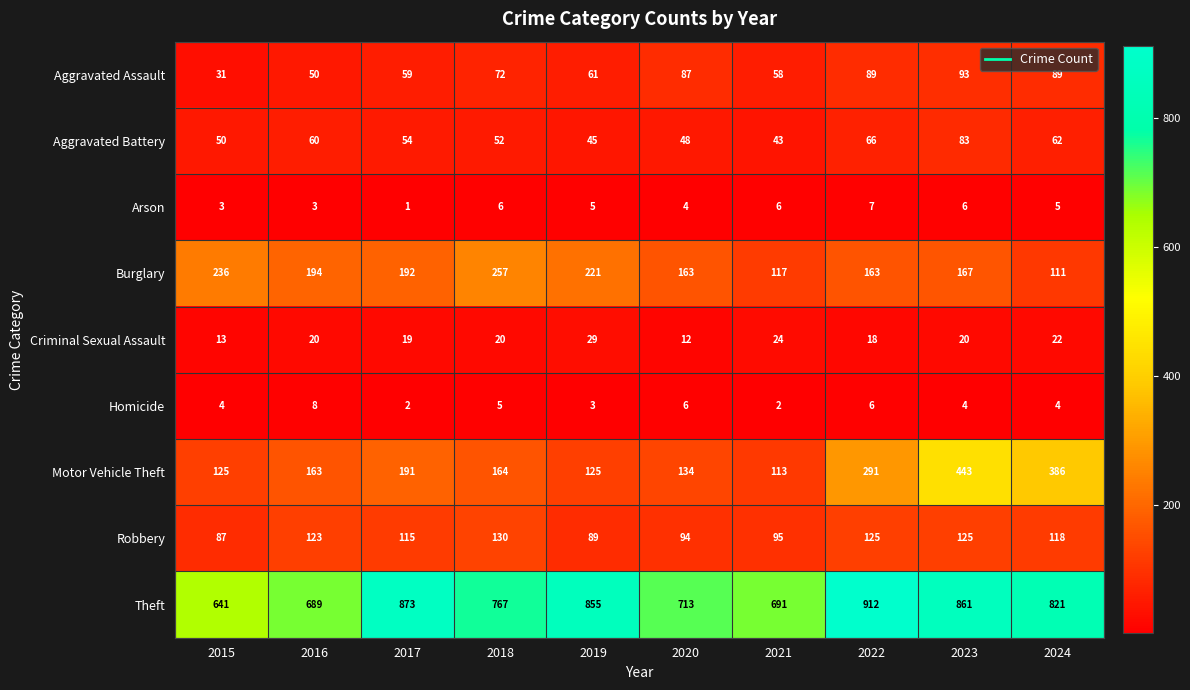

Which series has the largest range (max minus min)?

Motor Vehicle Theft